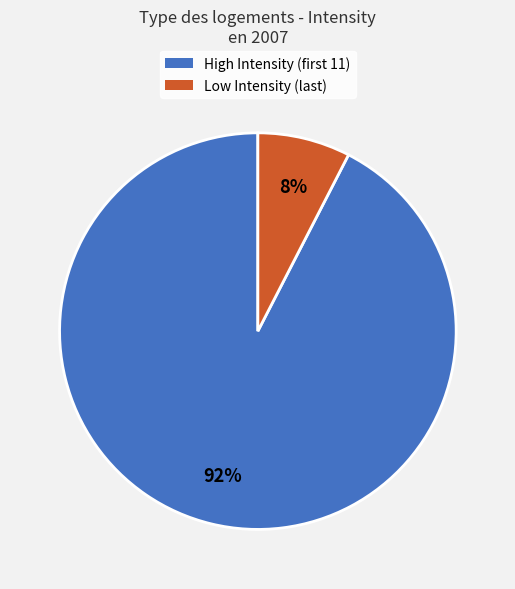

To the nearest percent, what is the average slice percentage?

50%